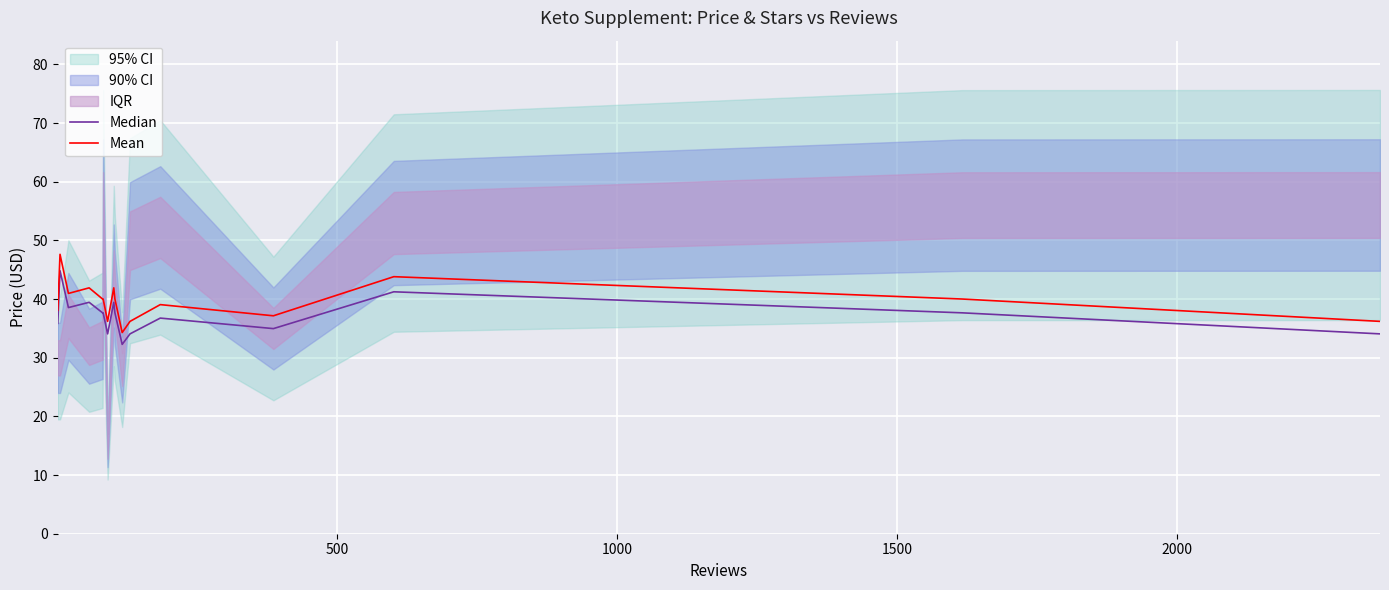

What is the highest value of the Mean series?

47.6